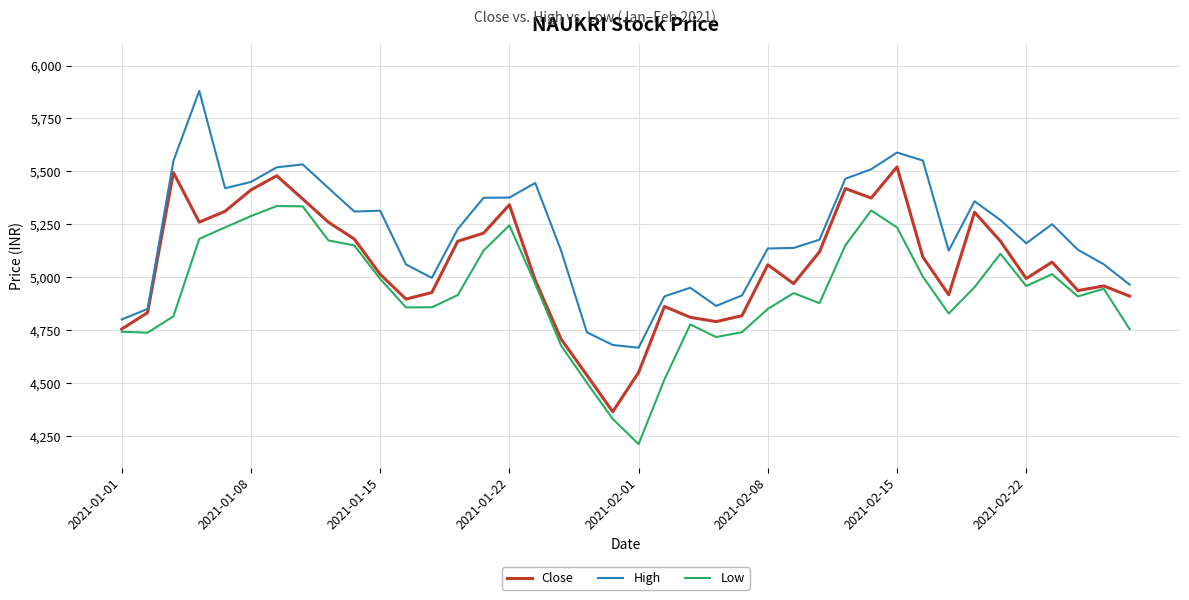

Rank the series by their maximum value, from highest to lowest.

High, Close, Low